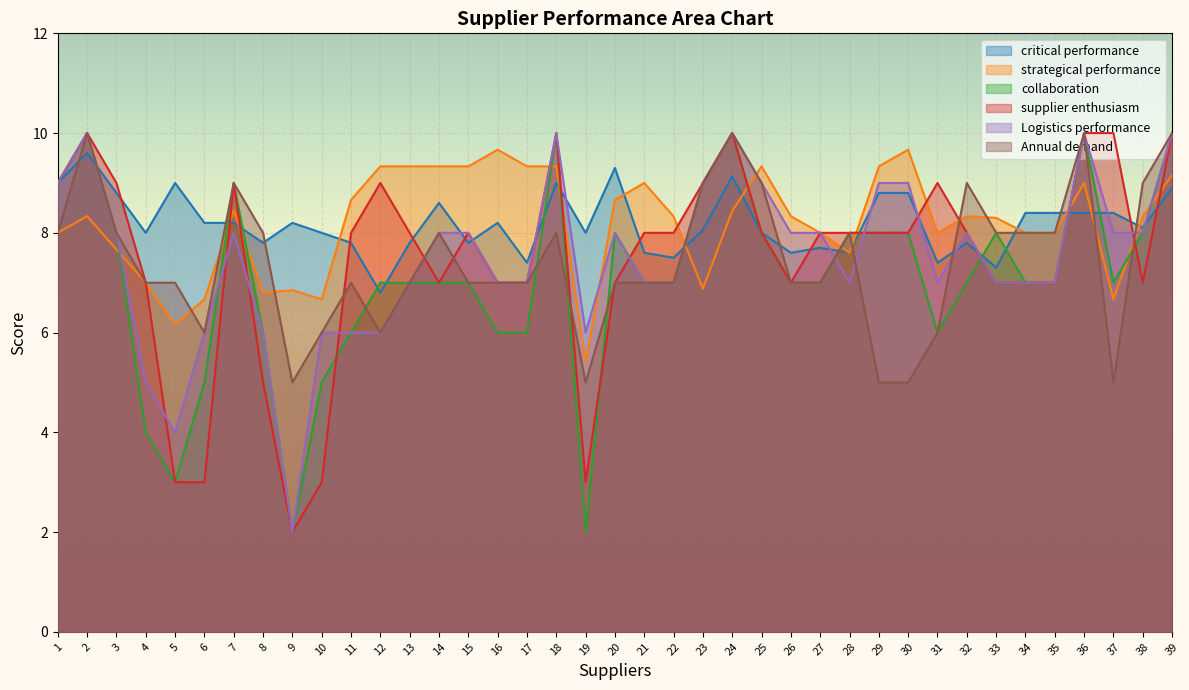

How many times do supplier enthusiasm and Annual demand cross each other?

6